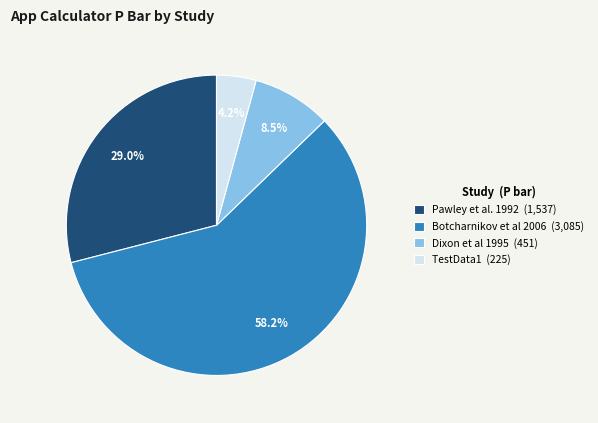

Is there a majority slice in this chart?

Yes